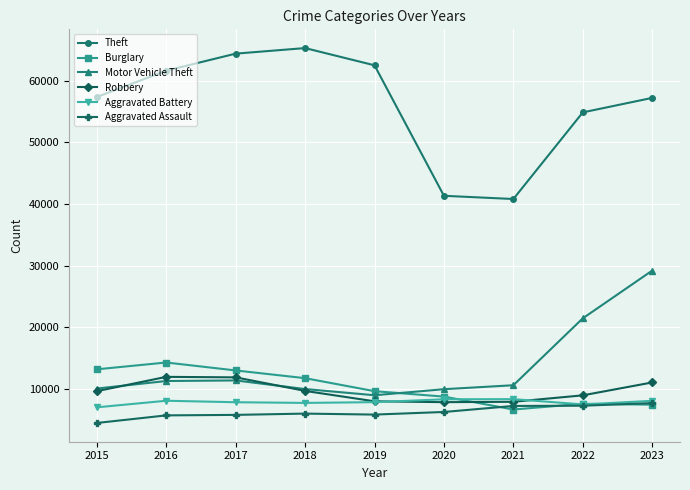

What is the value of the Aggravated Assault point at the 1st from the left?

4480